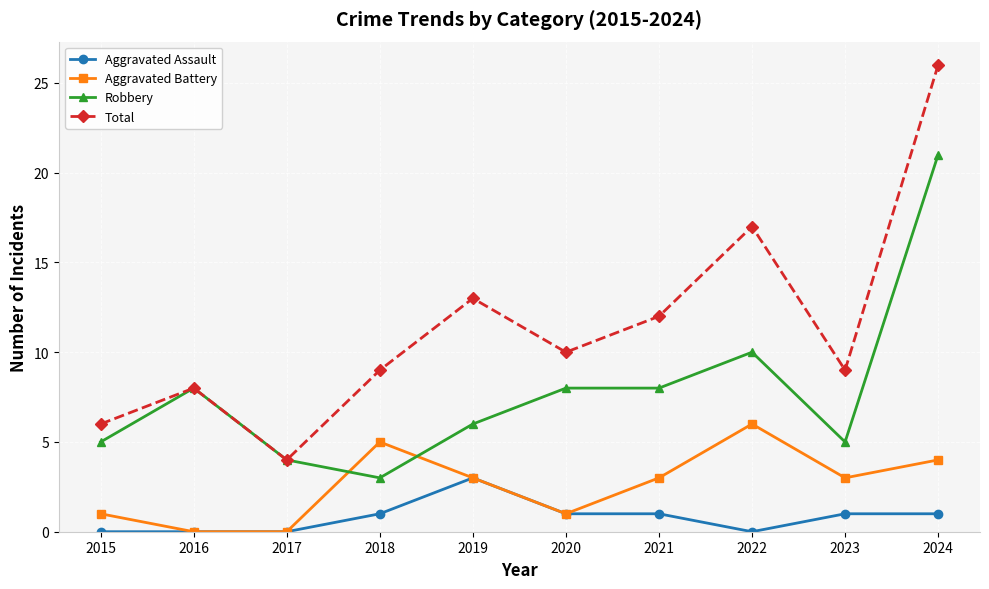

Where is the first local maximum for Total?

2016